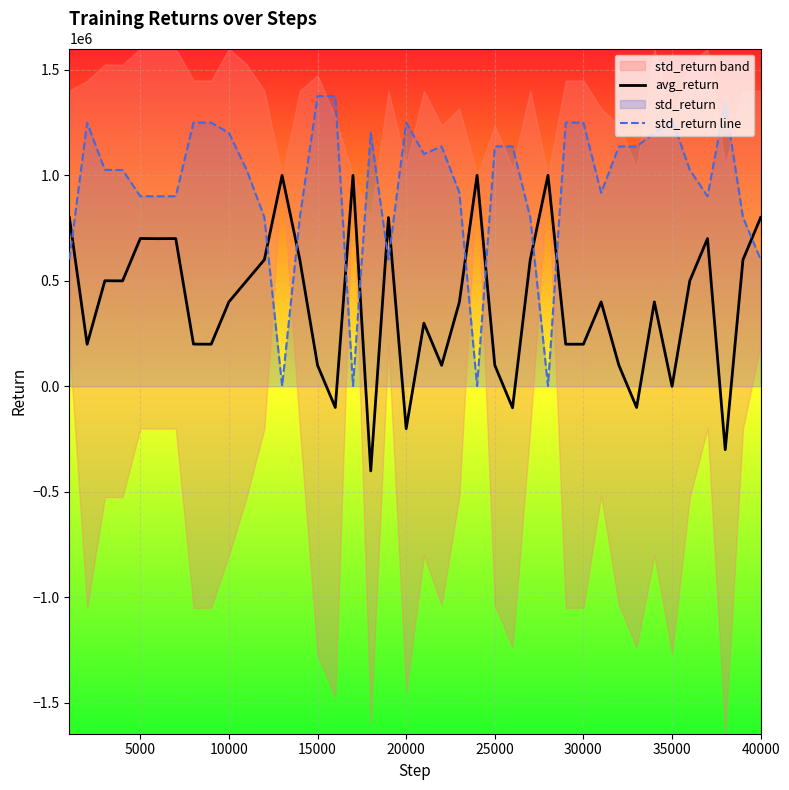

True or false: avg_return and std_return line intersect in this chart.

True